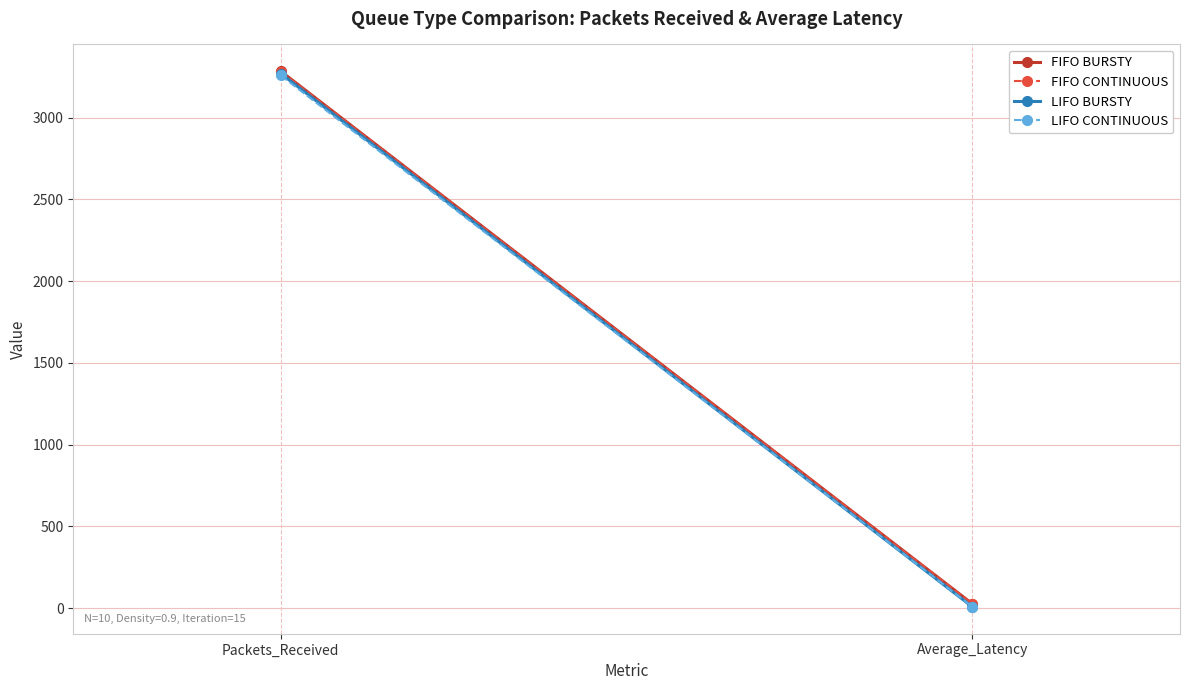

What is the smallest value displayed?

6.7